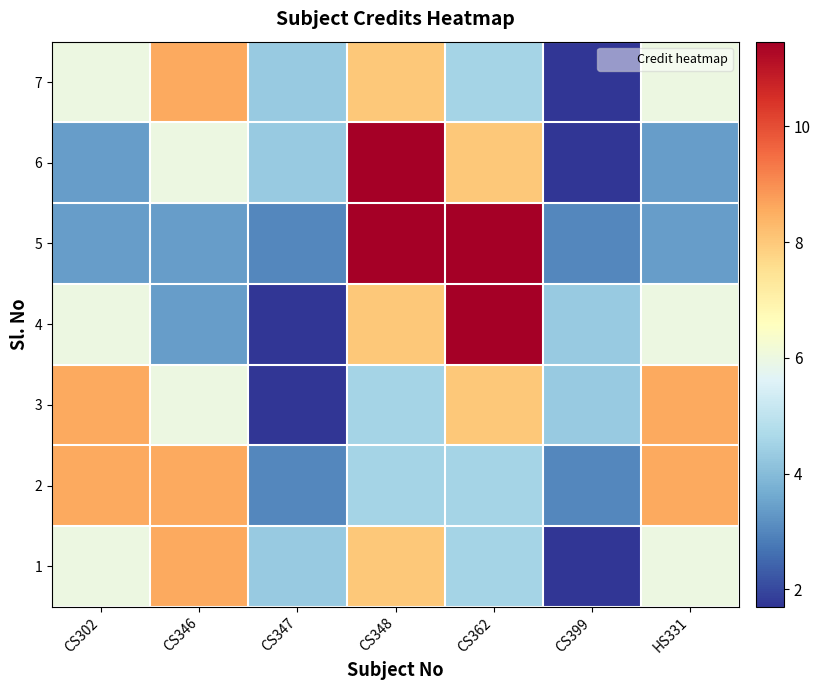

Rank the series at CS362 from lowest to highest value.

7, 2, 1, 3, 6, 4, 5